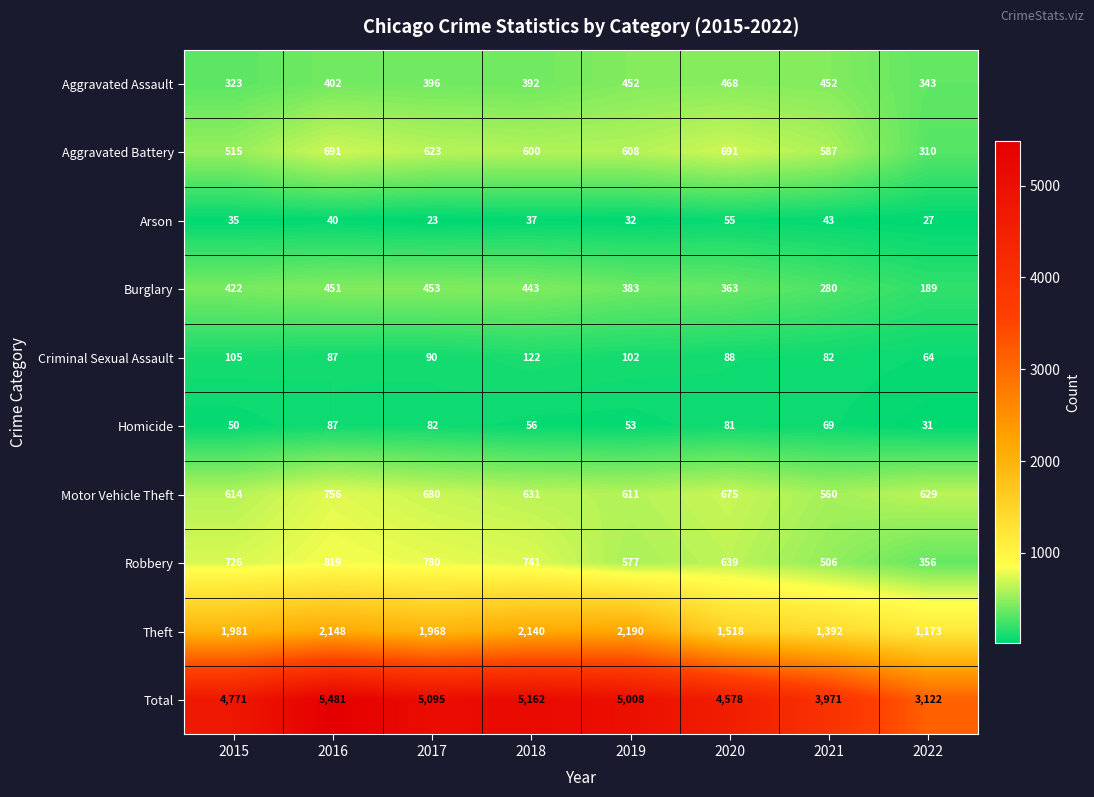

Which series has the widest spread of values?

Total